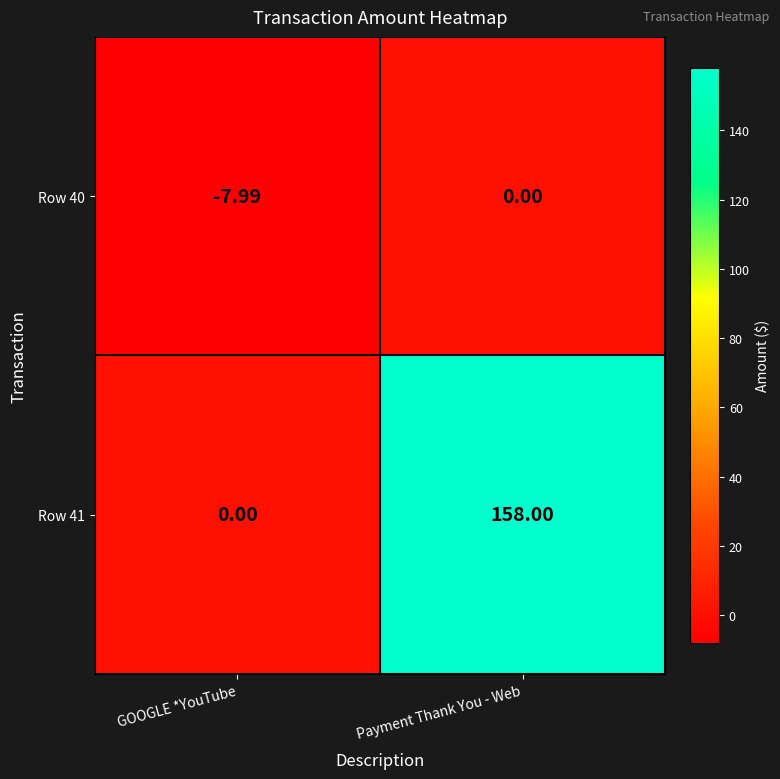

At which category does the chart reach its peak across all series?

Payment Thank You - Web